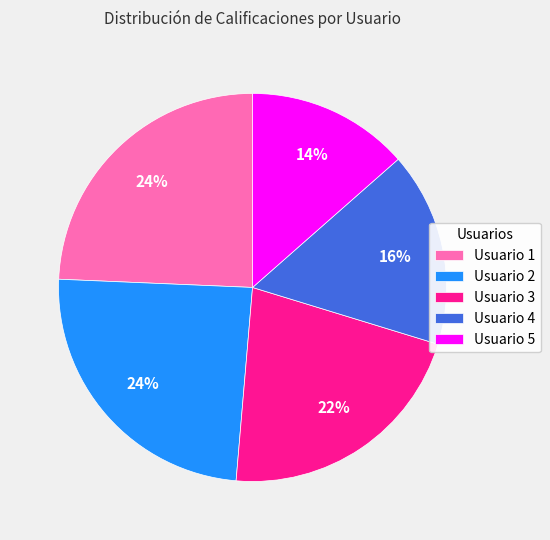

Is it true that Usuario 2 is 24% of the pie?

True